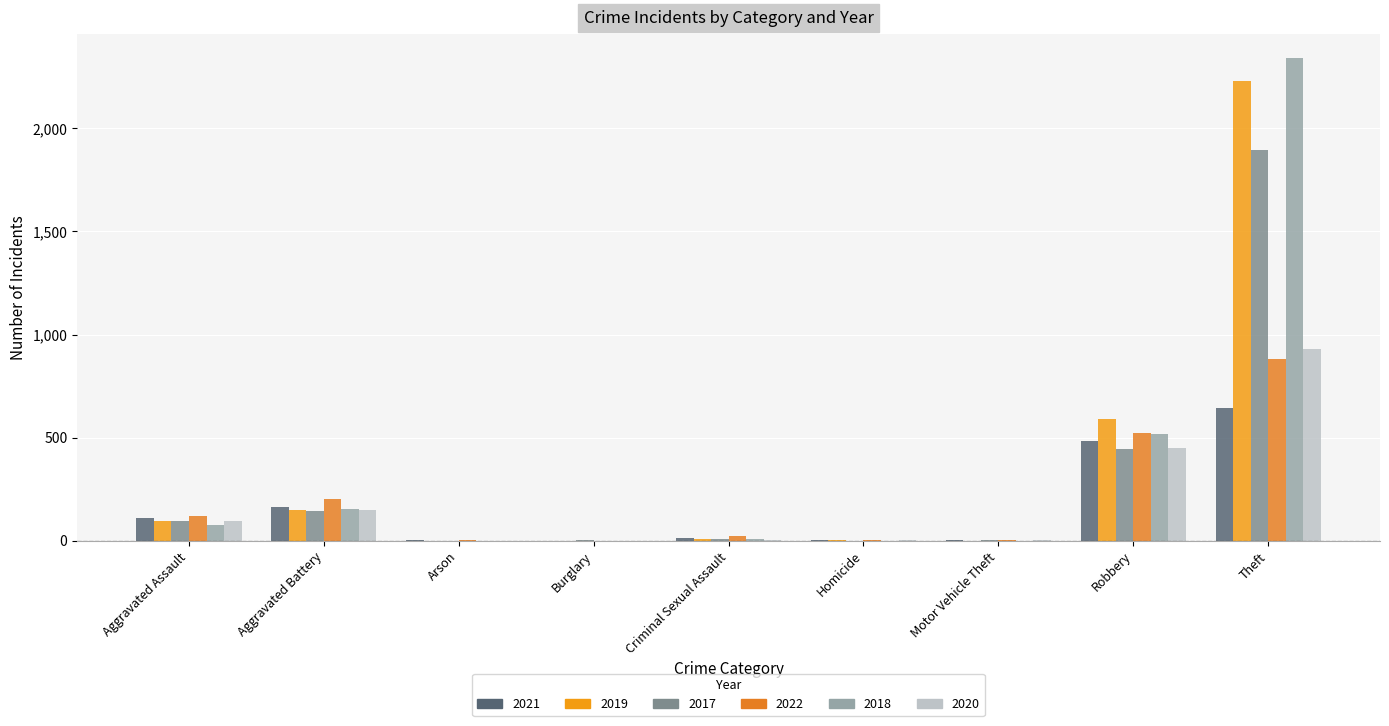

Which series has the largest range (max minus min)?

2018